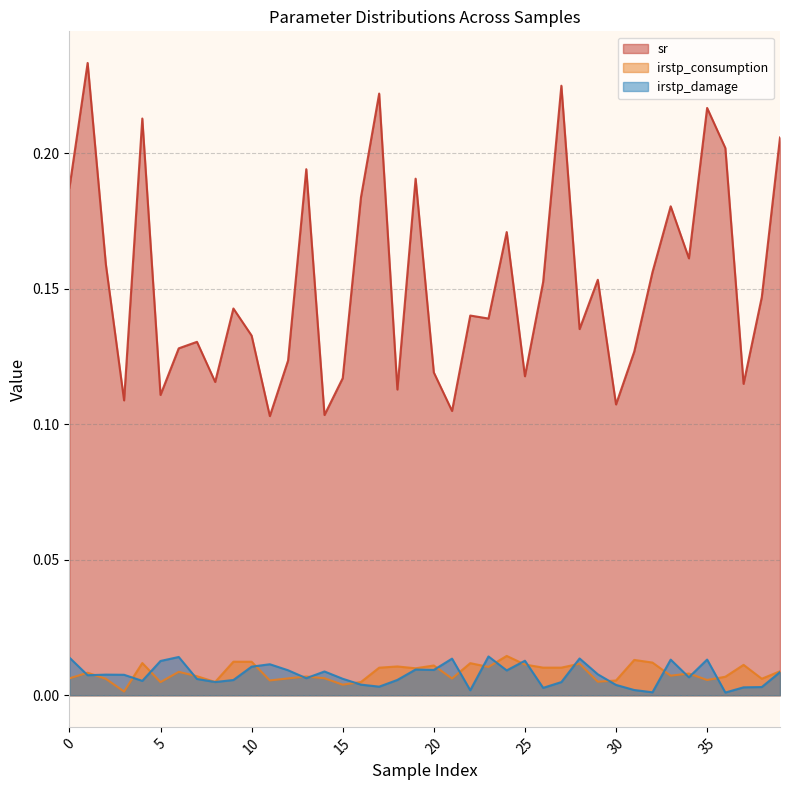

True or false: sr and irstp_damage intersect in this chart.

False